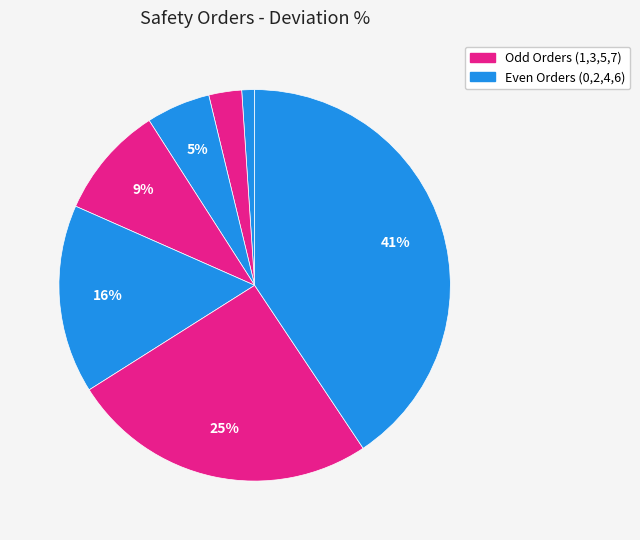

Is there any slice that represents more than half of the pie?

No